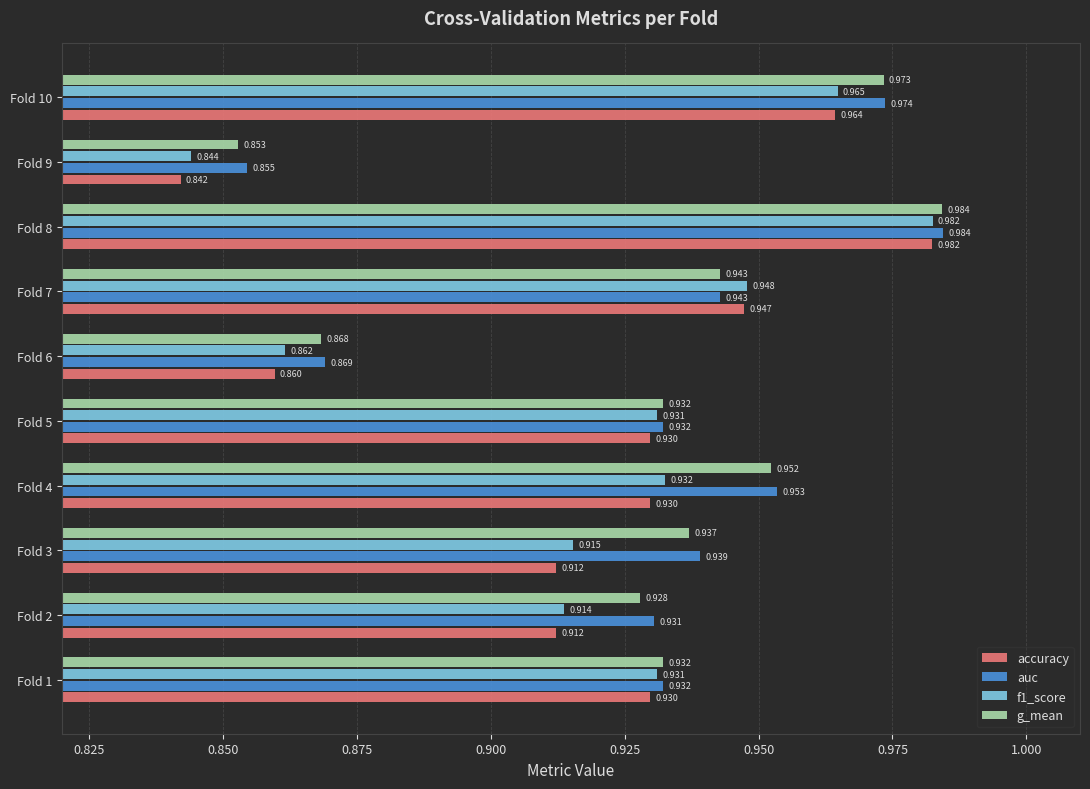

Which series changed the most between Fold 4 and Fold 5?

auc